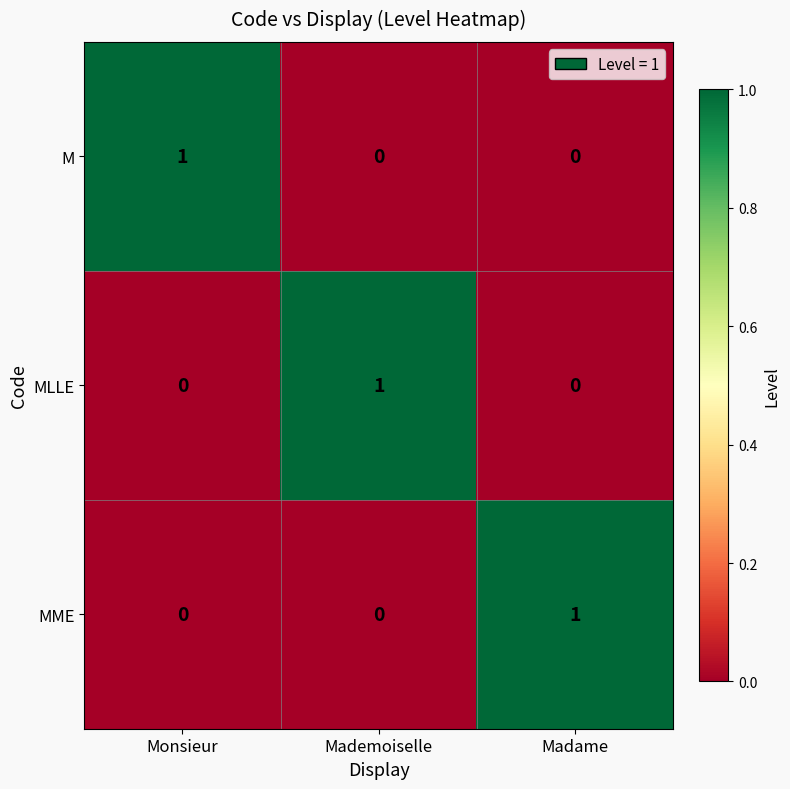

What is the difference between the highest and lowest values at Mademoiselle?

1